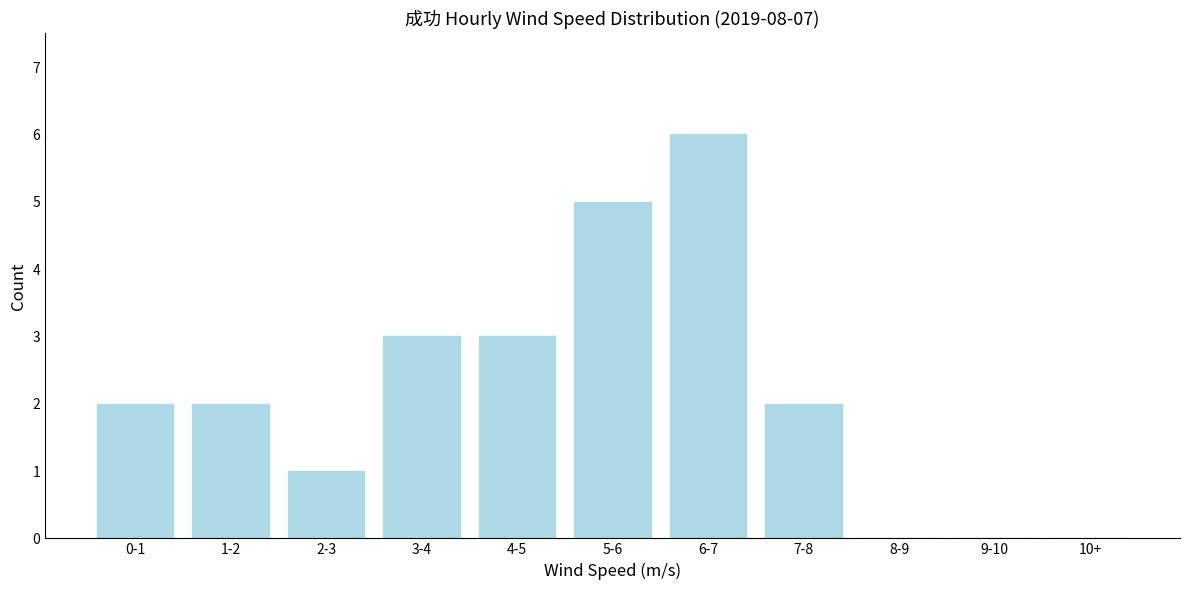

Reading left to right, what are all the values shown in this chart?

0-1=2	1-2=2	2-3=1	3-4=3	4-5=3	5-6=5	6-7=6	7-8=2	8-9=0	9-10=0	10+=0